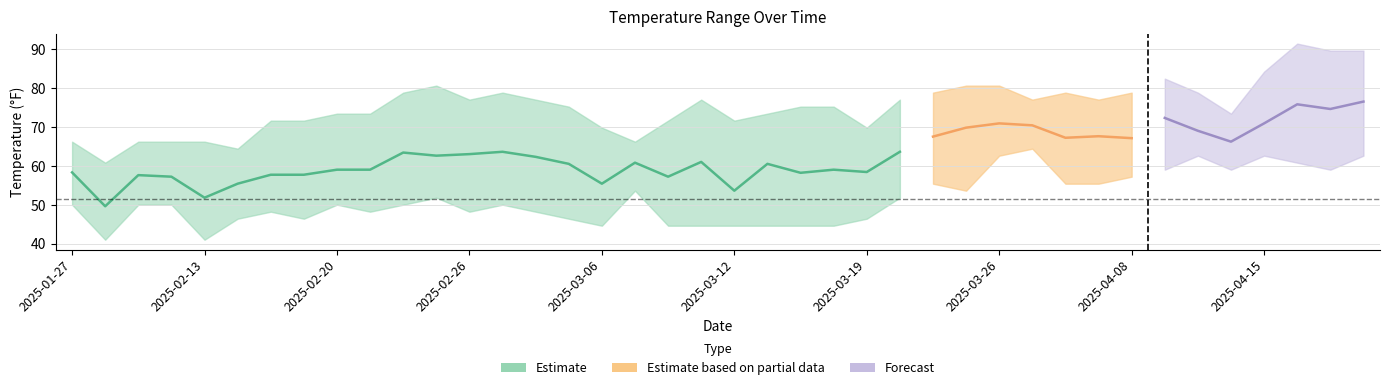

Between 2025-04-21 and 2025-02-24, which is larger?

2025-04-21